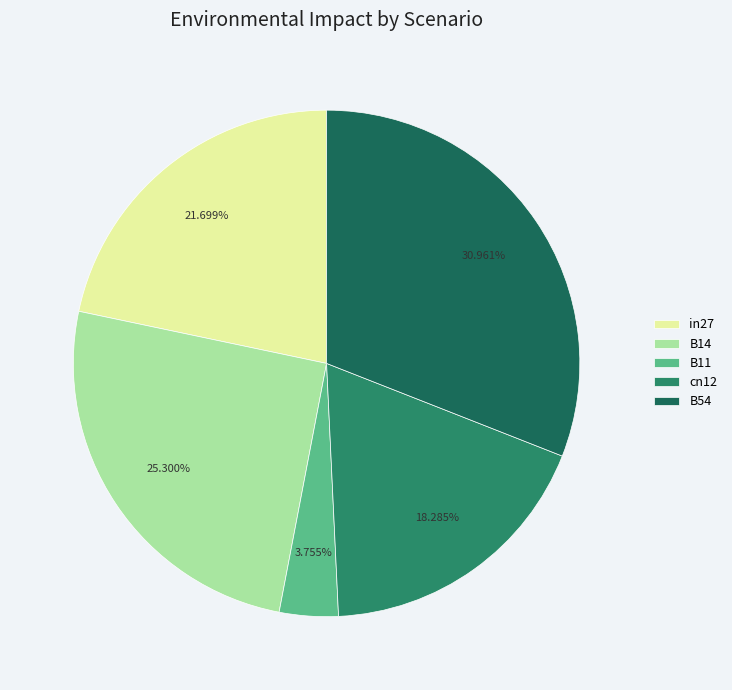

What is the smallest slice in the pie chart?

B11